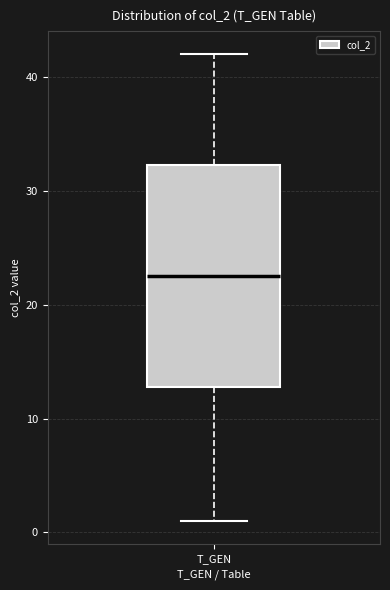

Transcribe this box plot: give where the median line is, the range the box spans, and where the two whiskers end, as read against the y-axis. The values are not printed on the chart, so give them approximately, as read against the axis.

median 23, box 13 to 32, whiskers 1 to 42